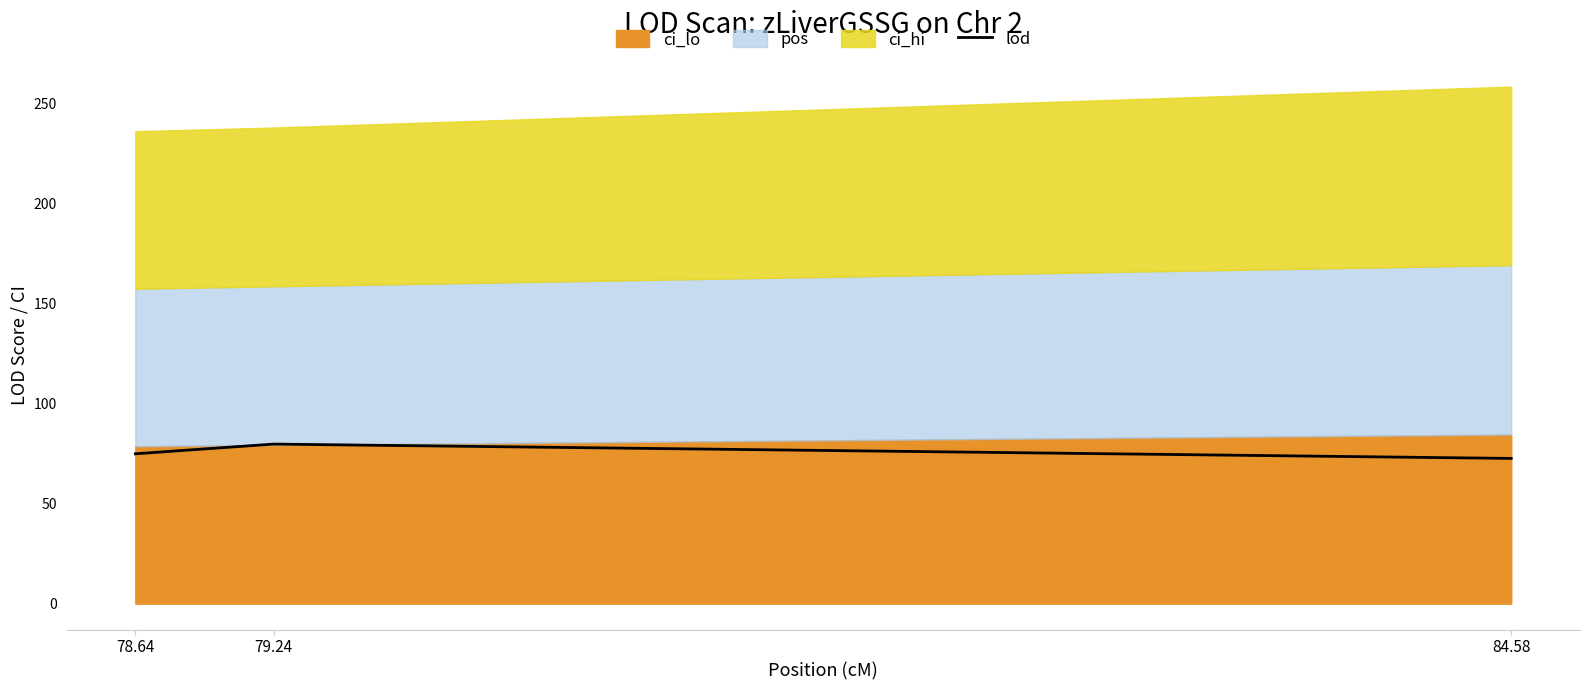

Where is the data nearest to the value 76?

78.64